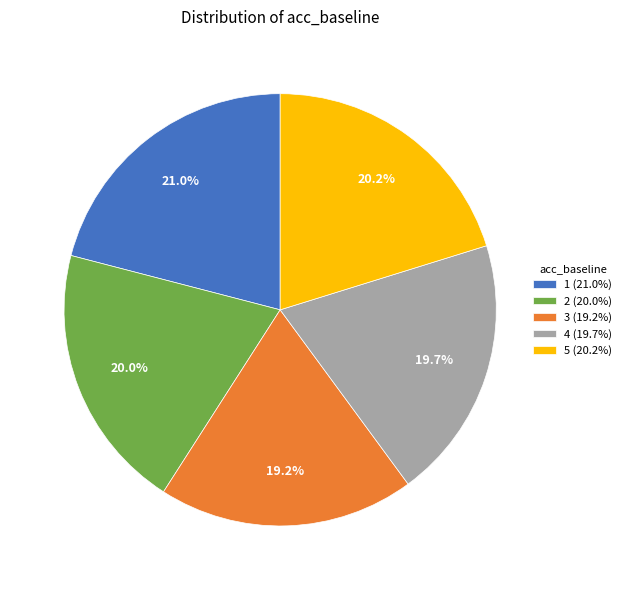

Which has a higher value, 2 (20.0%) or 1 (21.0%)?

1 (21.0%)